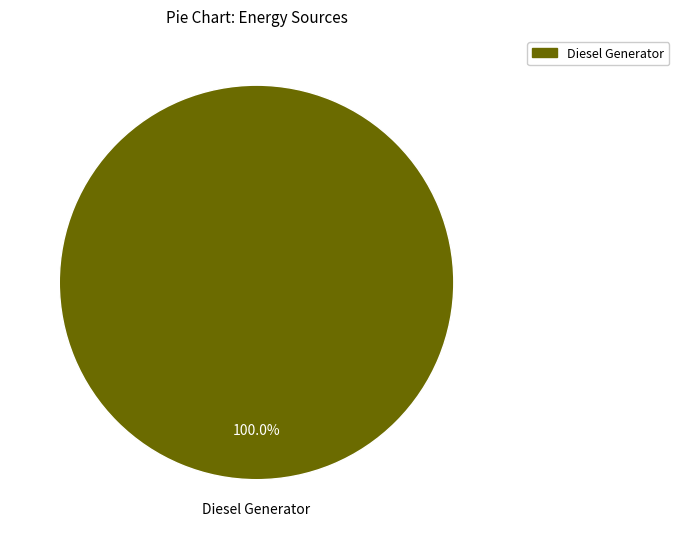

Rank the categories by value from lowest to highest.

Diesel Generator